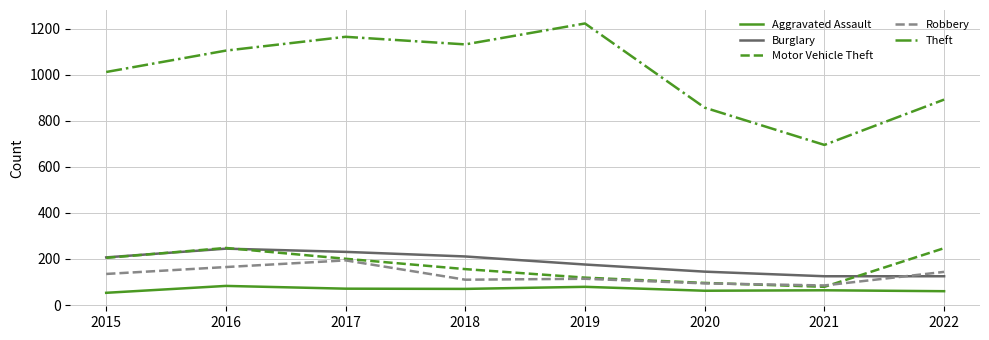

Where does the Aggravated Assault series first go above 70?

2016